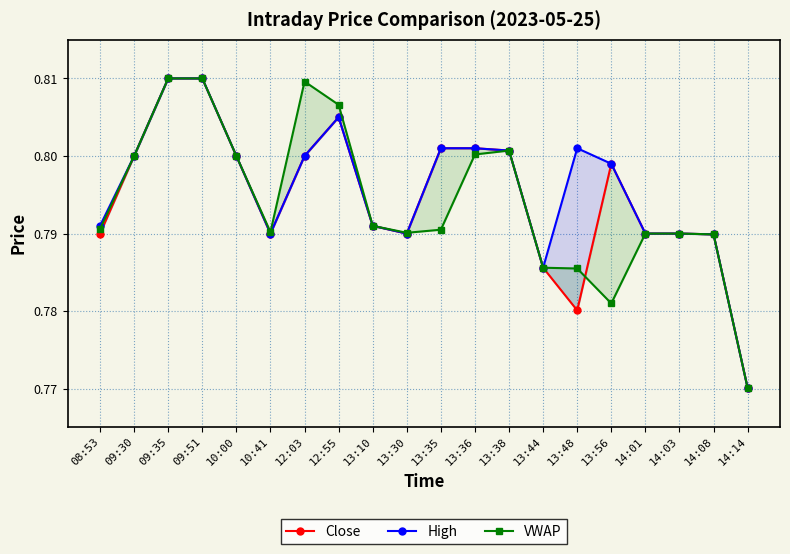

Rank the series at 09:30 from highest to lowest value.

Close, High, VWAP